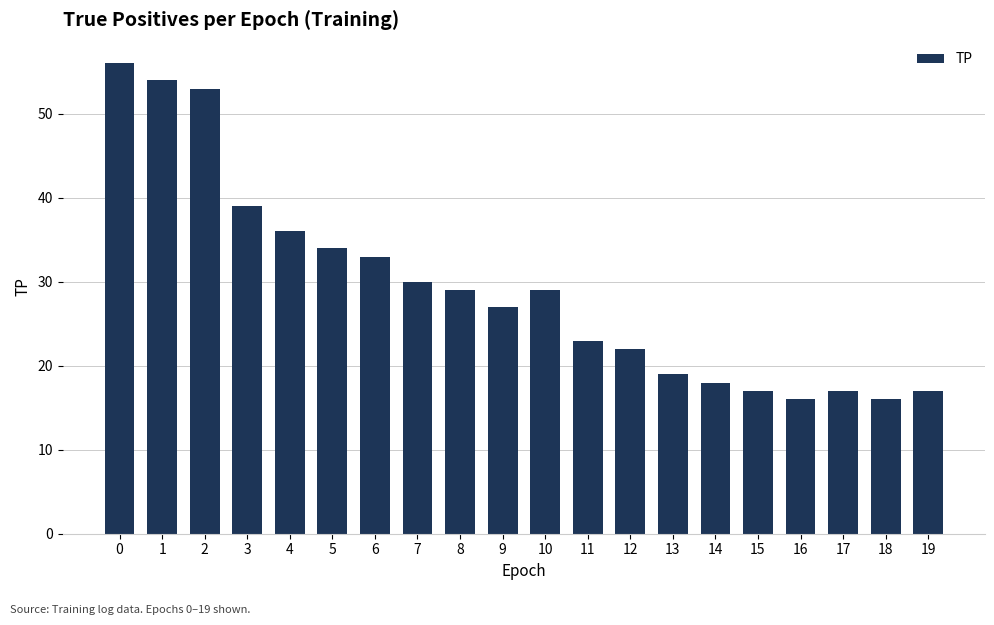

What is the value of the 19th bar from the left?

16